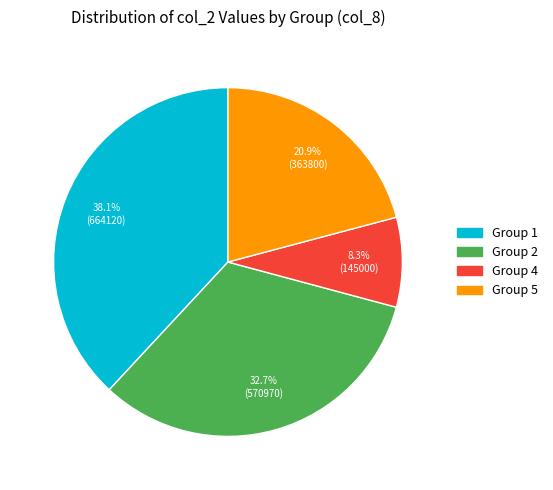

Is there a majority slice in this chart?

No